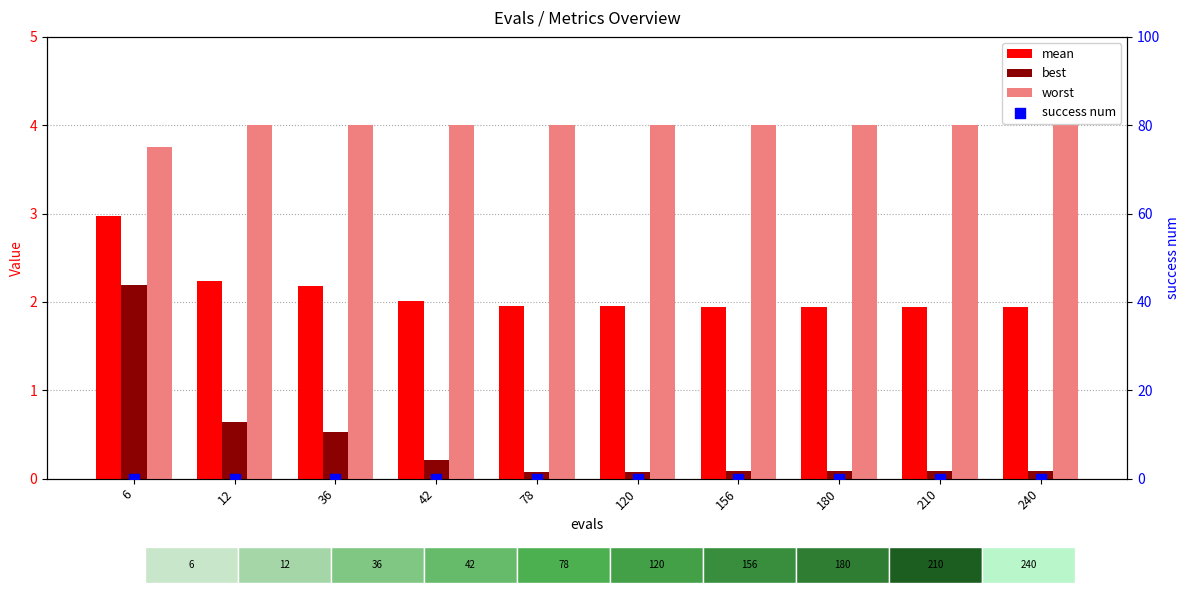

Which series has the largest total across all categories?

worst